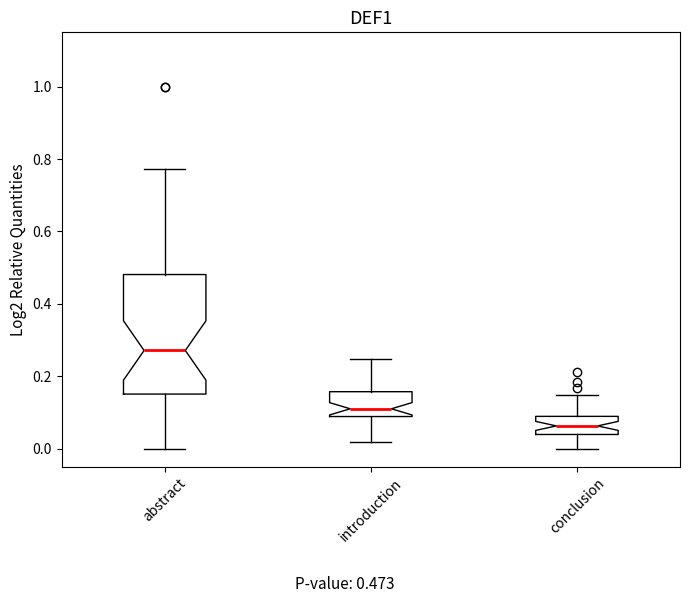

Which box has the lowest median line?

conclusion